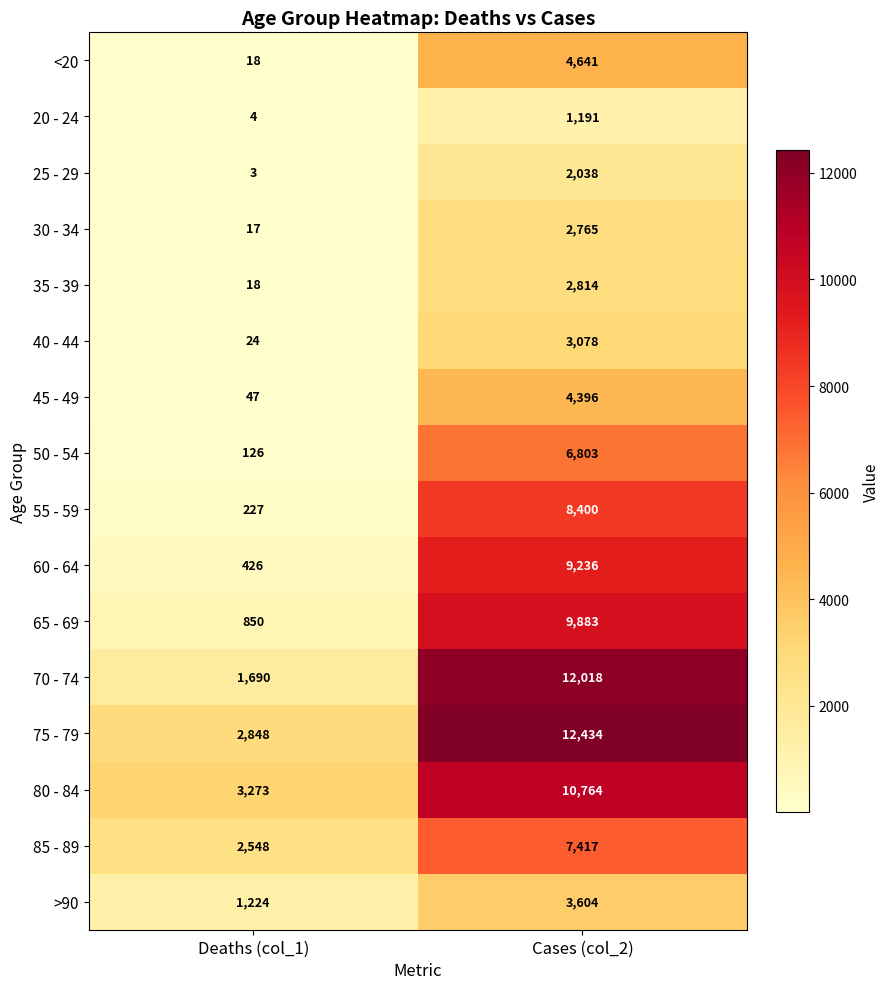

What is the approximate value of 80 - 84 at Cases (col_2)?

10764